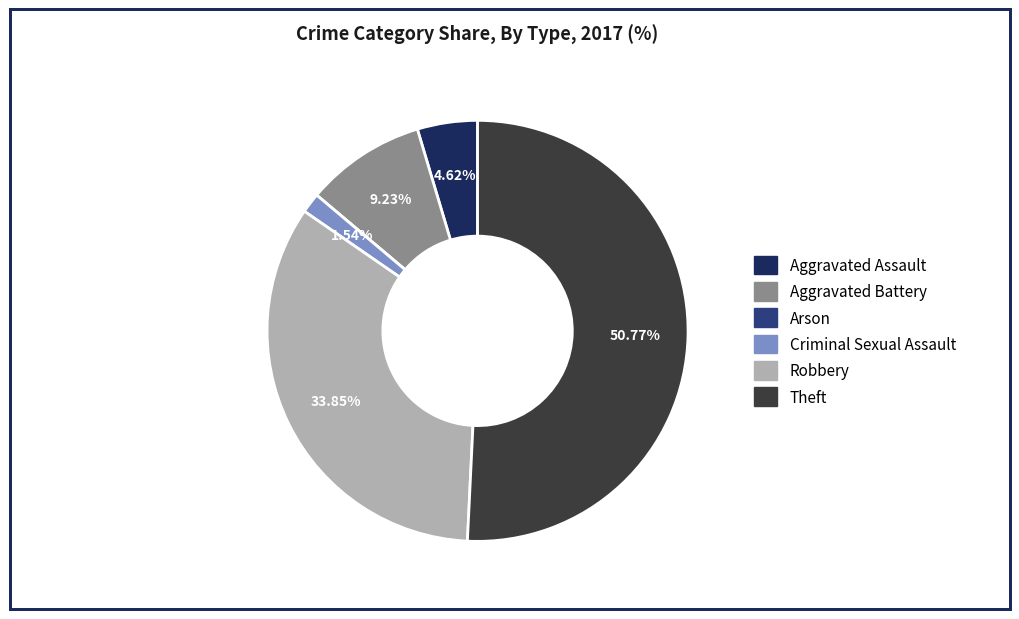

Which category has the biggest portion of the pie?

Theft